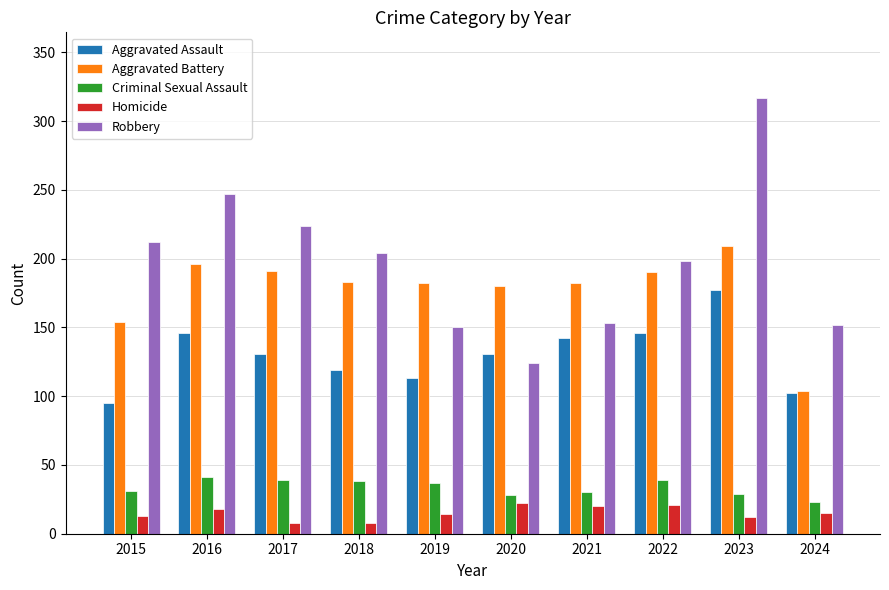

Which category has the highest value in the Aggravated Assault series?

2023